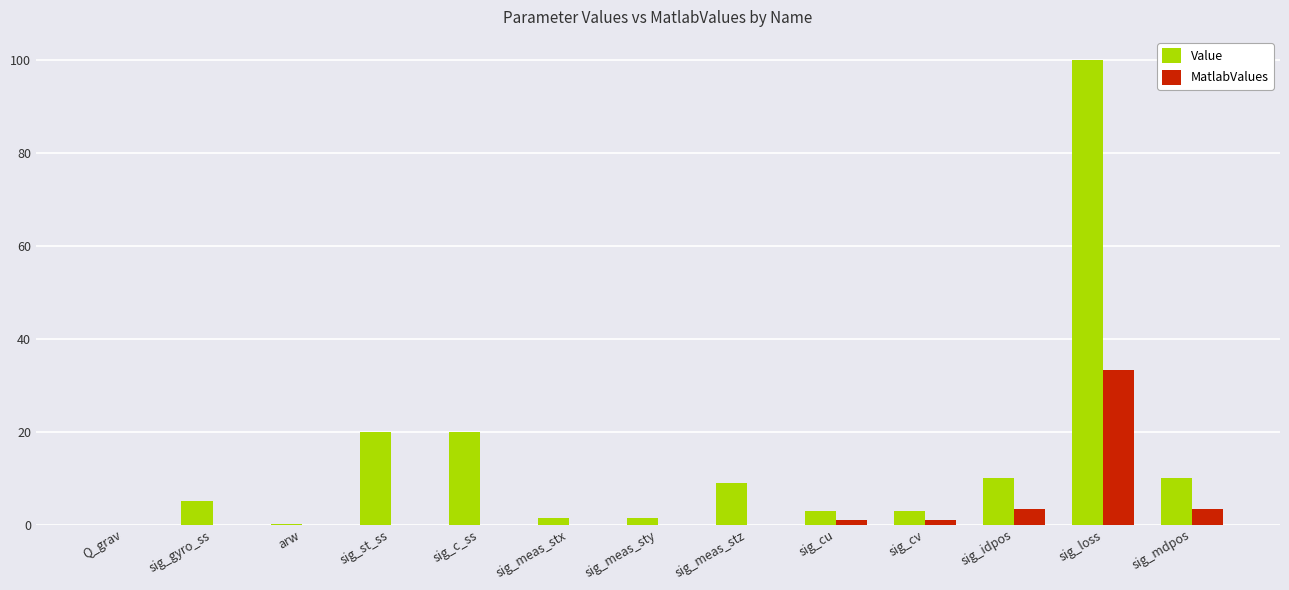

Count the number of categories in the chart.

13